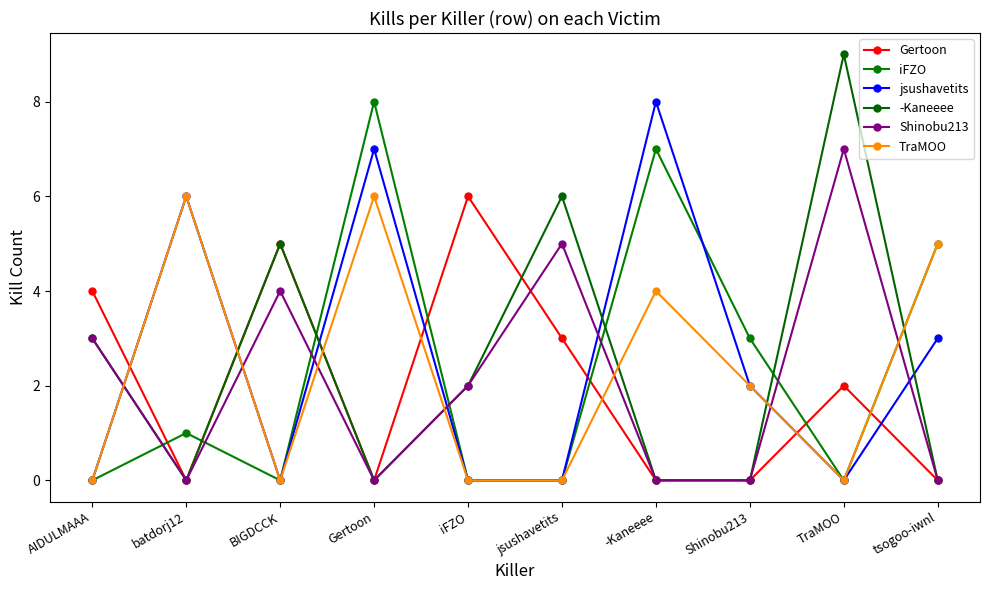

Which series has the largest total across all categories?

jsushavetits